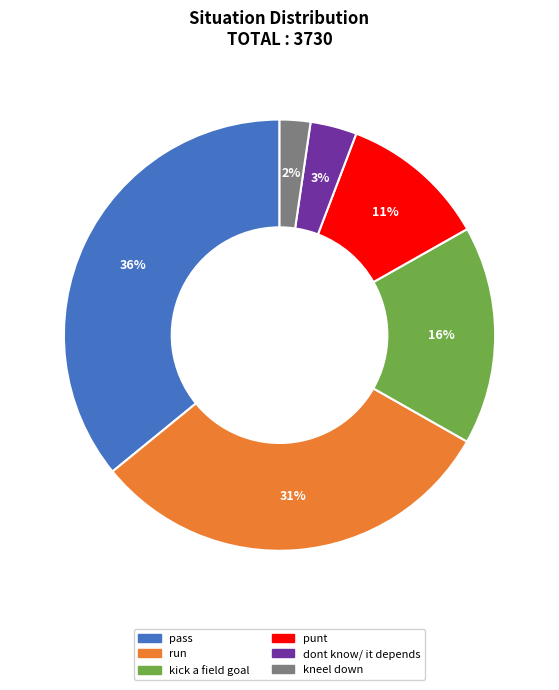

Does punt account for over 50% of the chart?

No